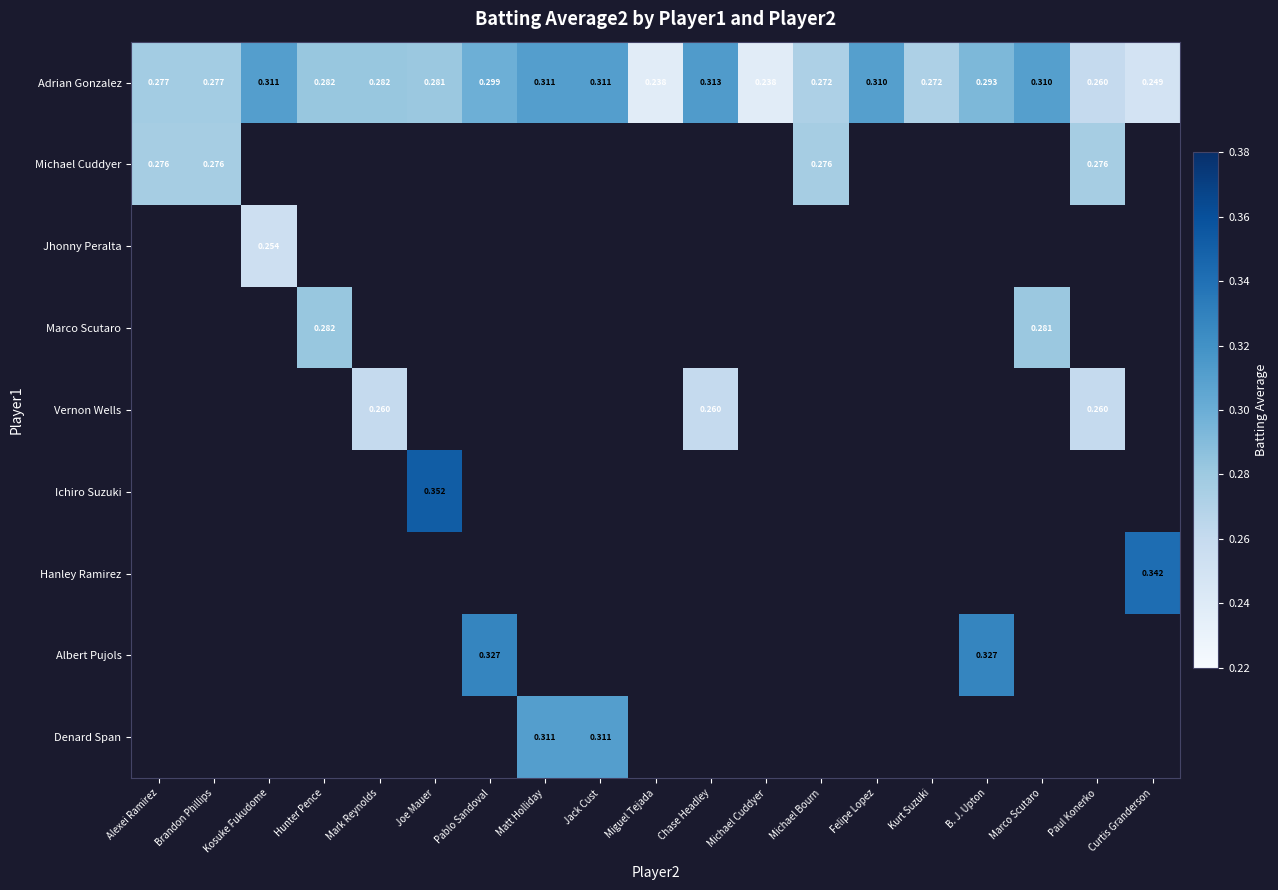

What is the maximum value shown in the chart?

0.4